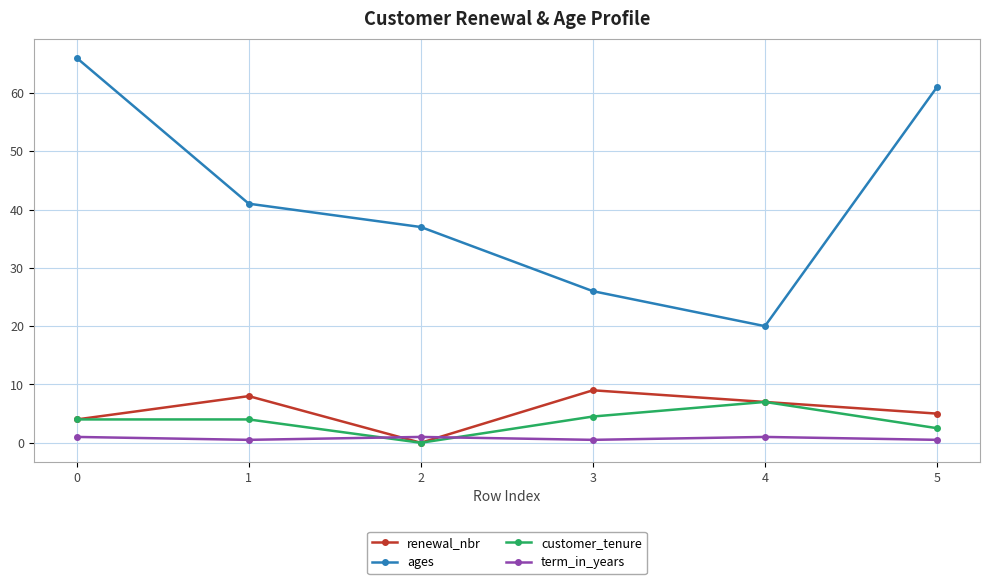

Rank the series by their maximum value, from highest to lowest.

ages, renewal_nbr, customer_tenure, term_in_years